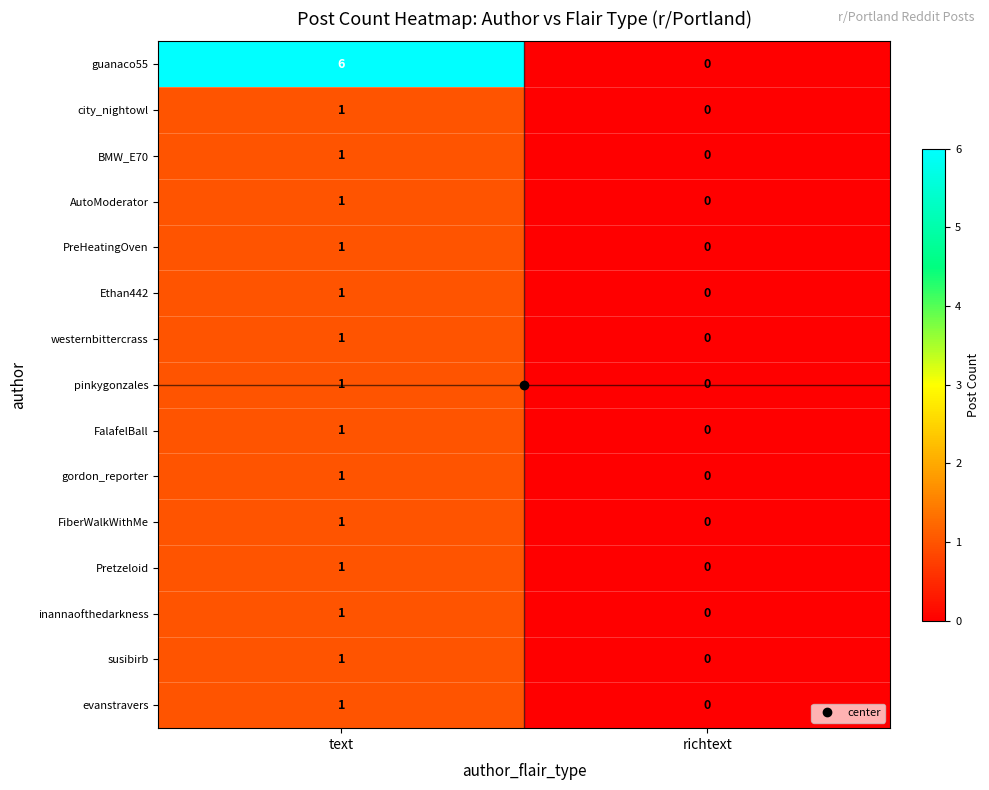

At which category is the sum across all series the highest?

text